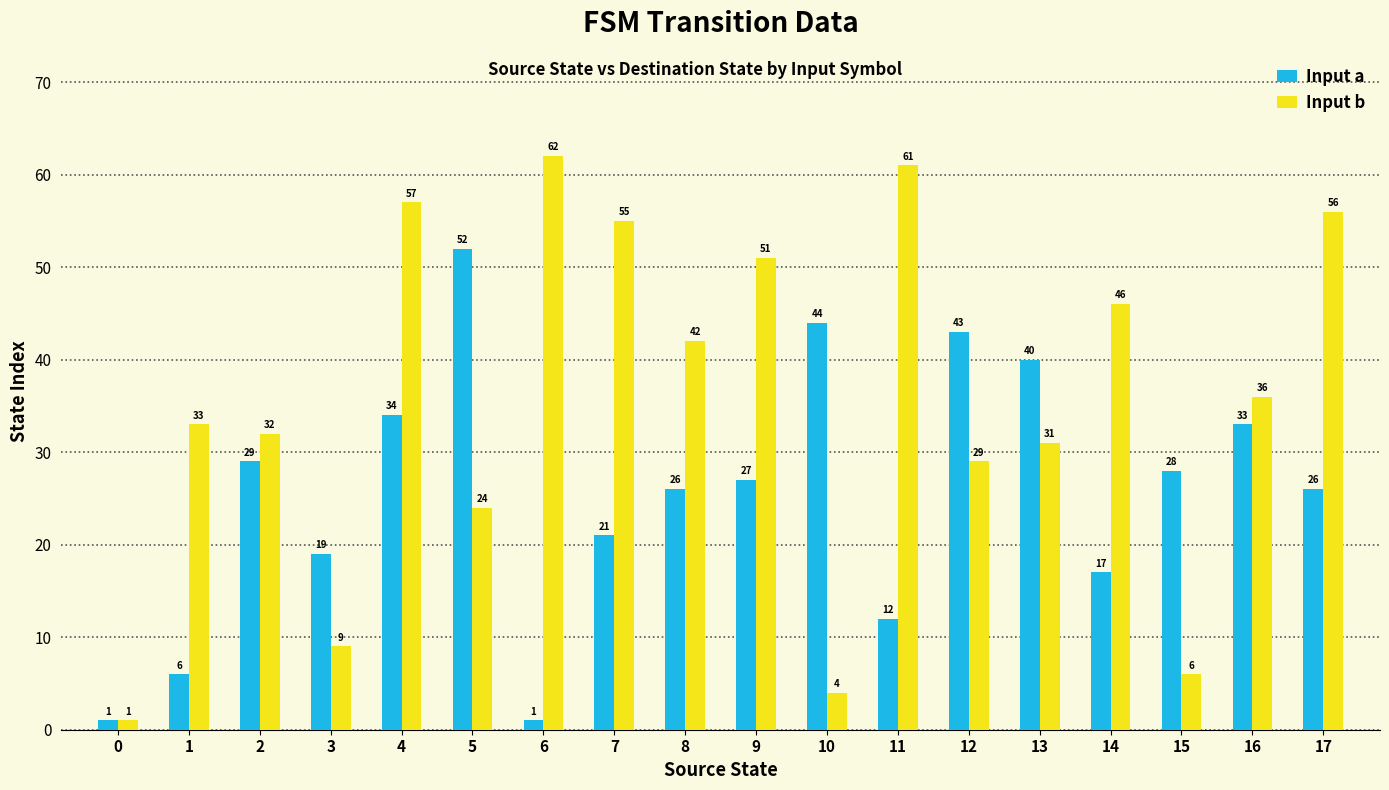

Is it true that Input b equals 6 at 15?

True